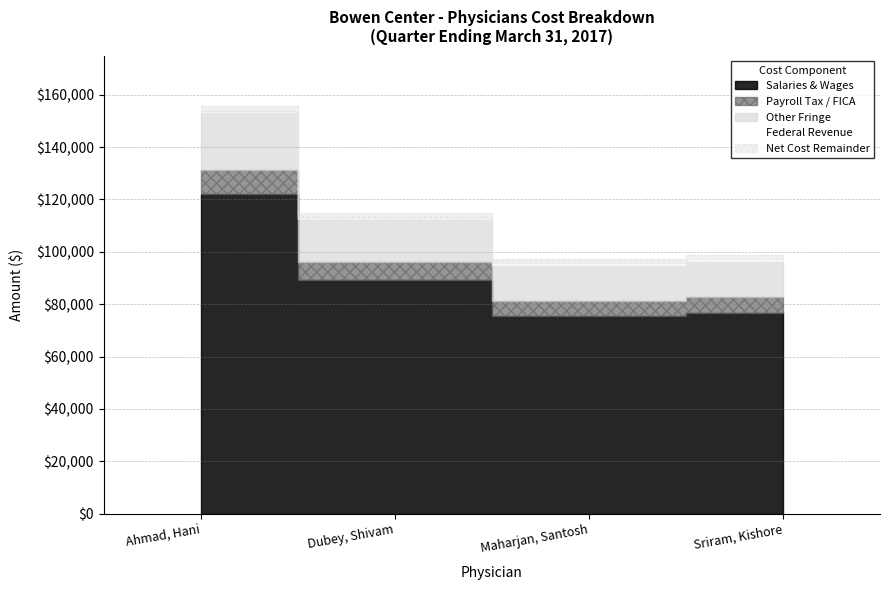

At how many categories does at least one series exceed 62198?

4